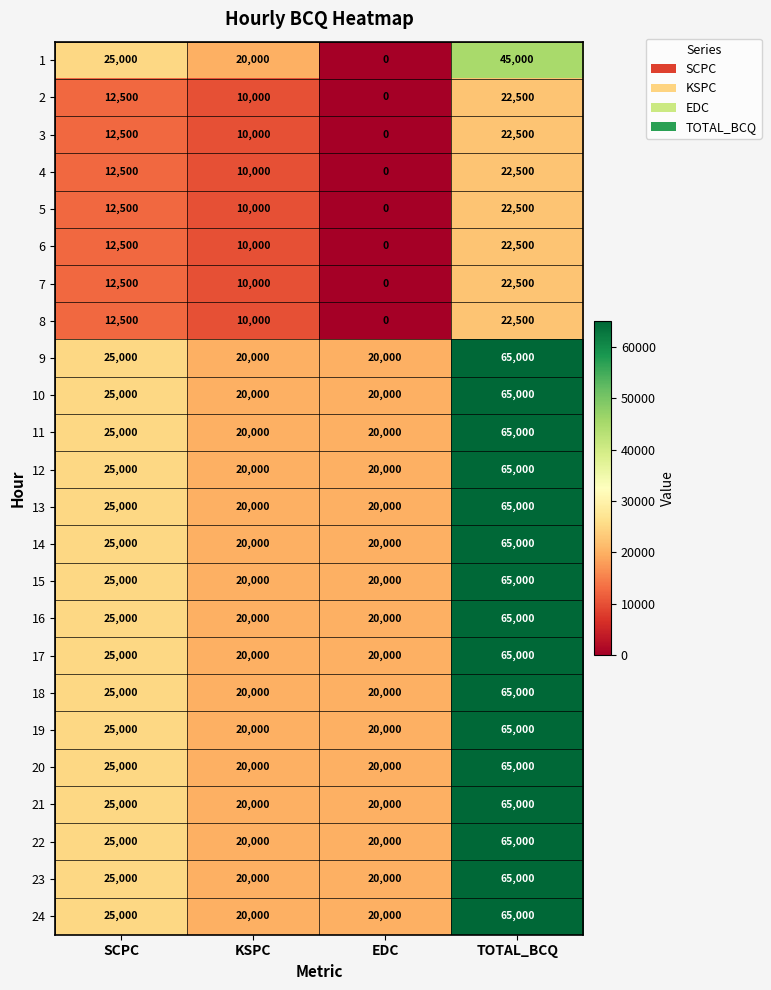

What is the average value of the 20 series?

32500